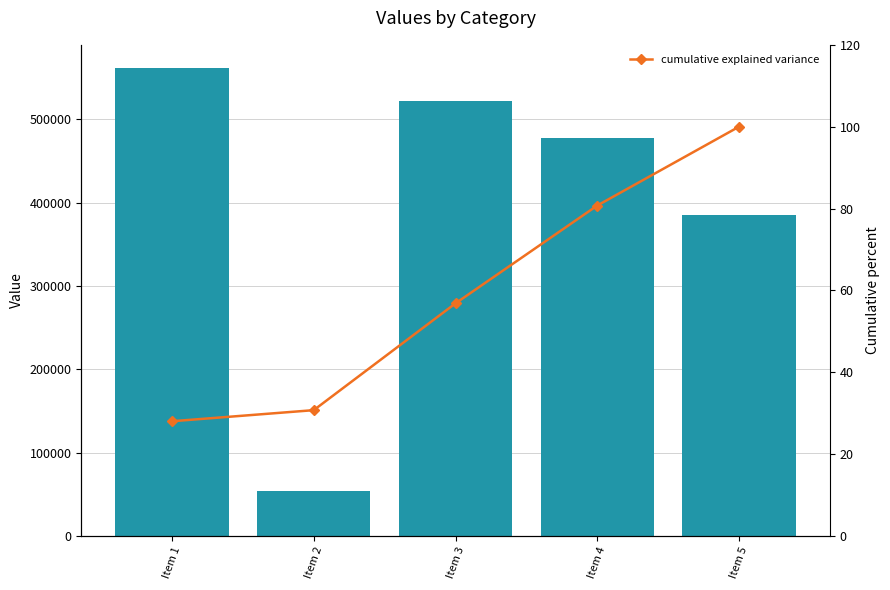

Rank the categories by cumulative explained variance value from highest to lowest.

Item 5, Item 4, Item 3, Item 2, Item 1